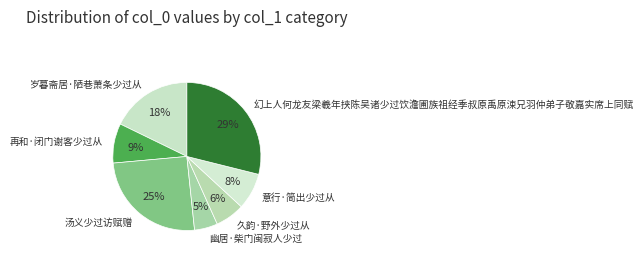

Between 幻上人何龙友梁羲年挟陈吴诸少过饮澹圃族祖经季叔原禹原涑兄羽仲弟子敬嘉实席上同赋 and 意行·简出少过从, which is larger?

幻上人何龙友梁羲年挟陈吴诸少过饮澹圃族祖经季叔原禹原涑兄羽仲弟子敬嘉实席上同赋